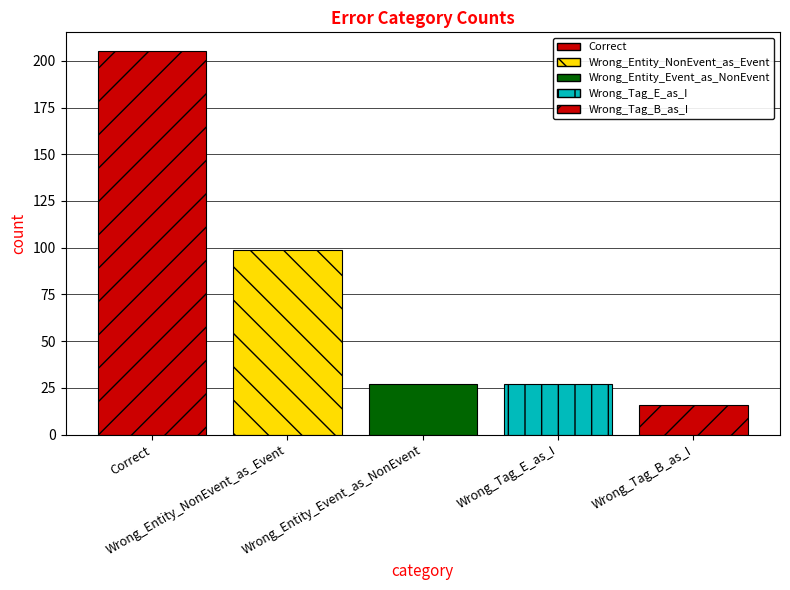

What is the difference between the second highest and second lowest values?

72